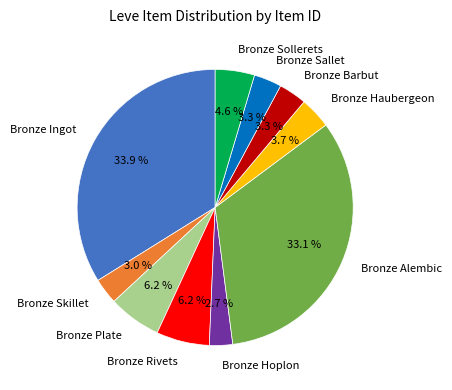

To the nearest percent, what portion does Bronze Ingot represent?

34%